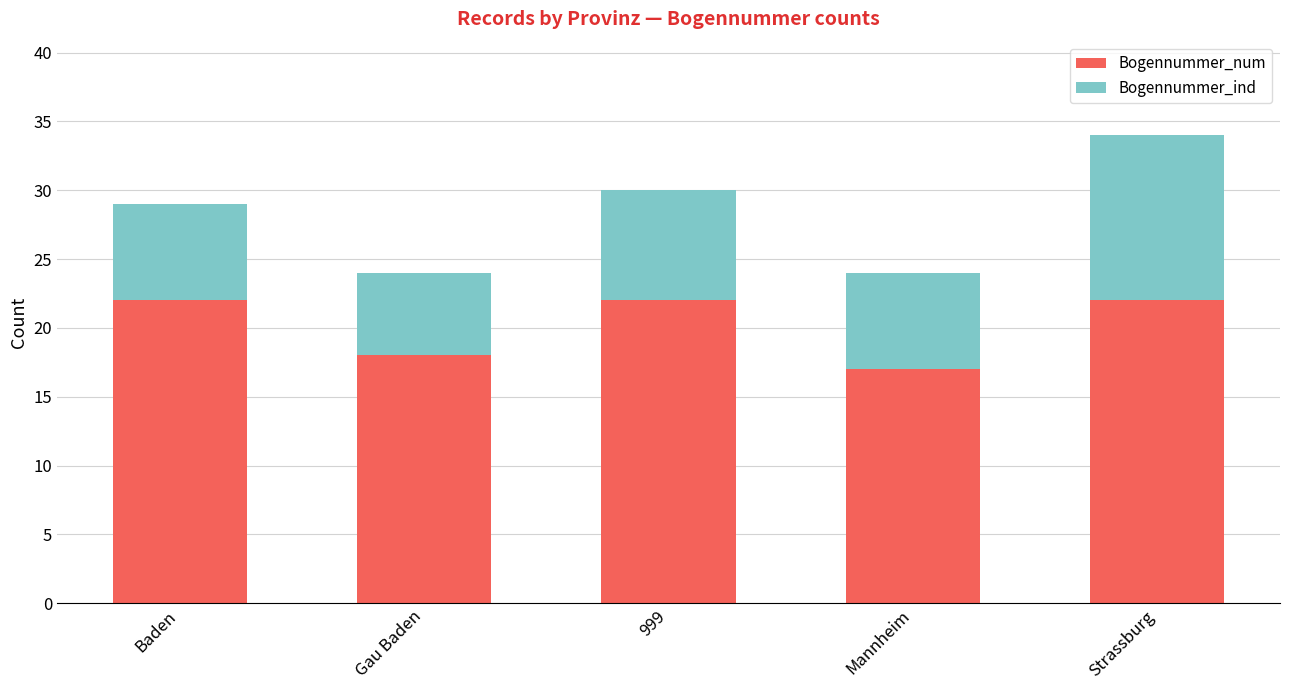

Reading right to left, what are the values for Bogennummer_num?

Strassburg=22	Mannheim=17	999=22	Gau Baden=18	Baden=22